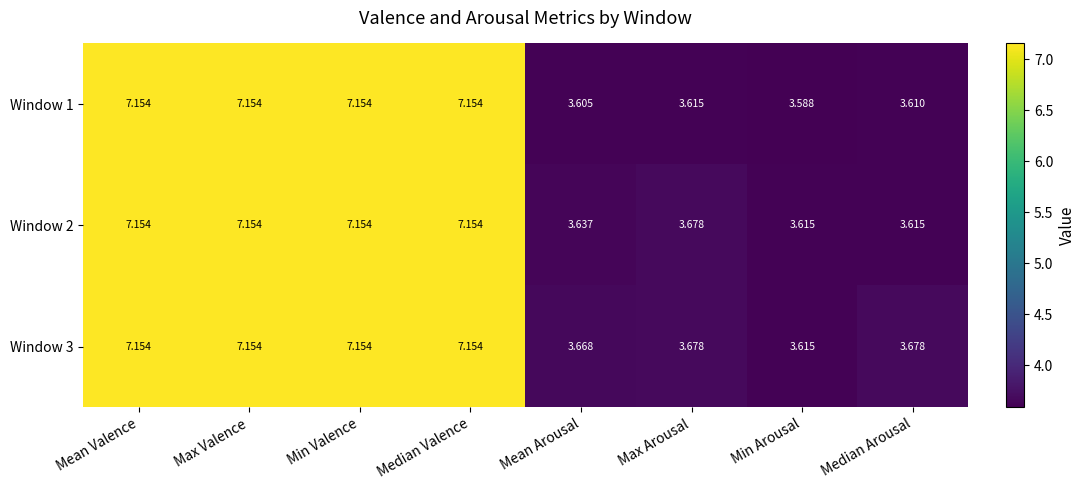

Which series changed the most between Mean Valence and Median Arousal?

Window 1